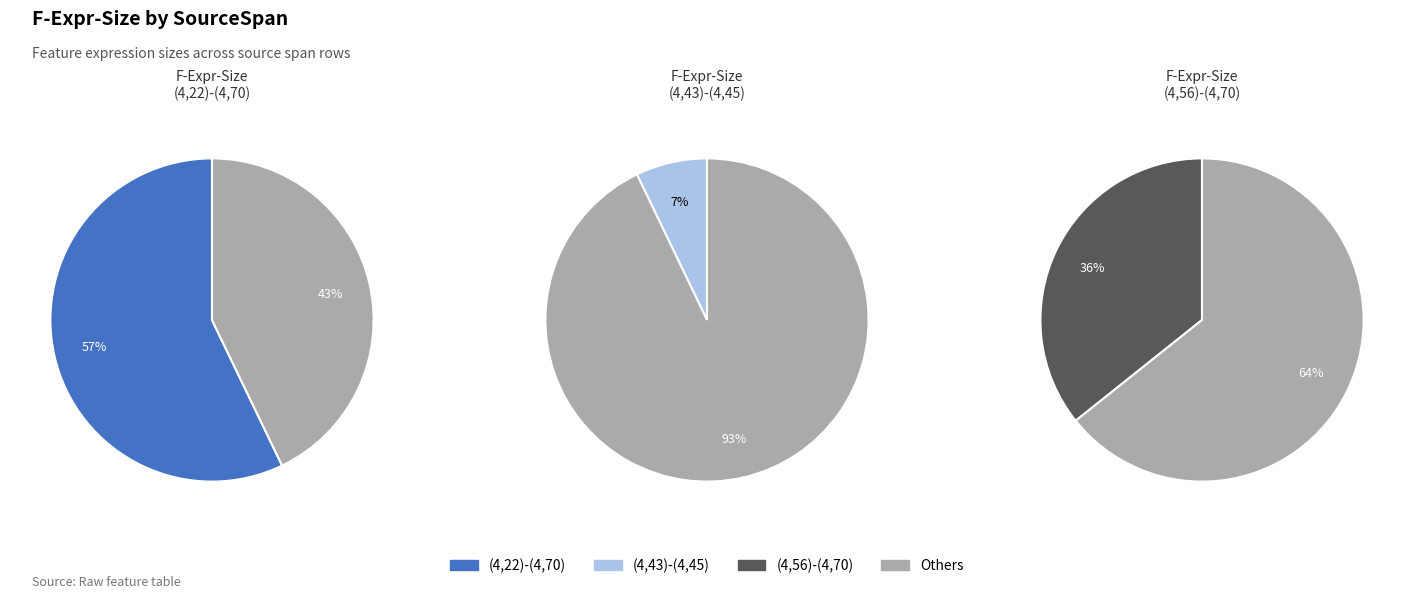

Does (4,43)-(4,45) account for over 50% of the chart?

No